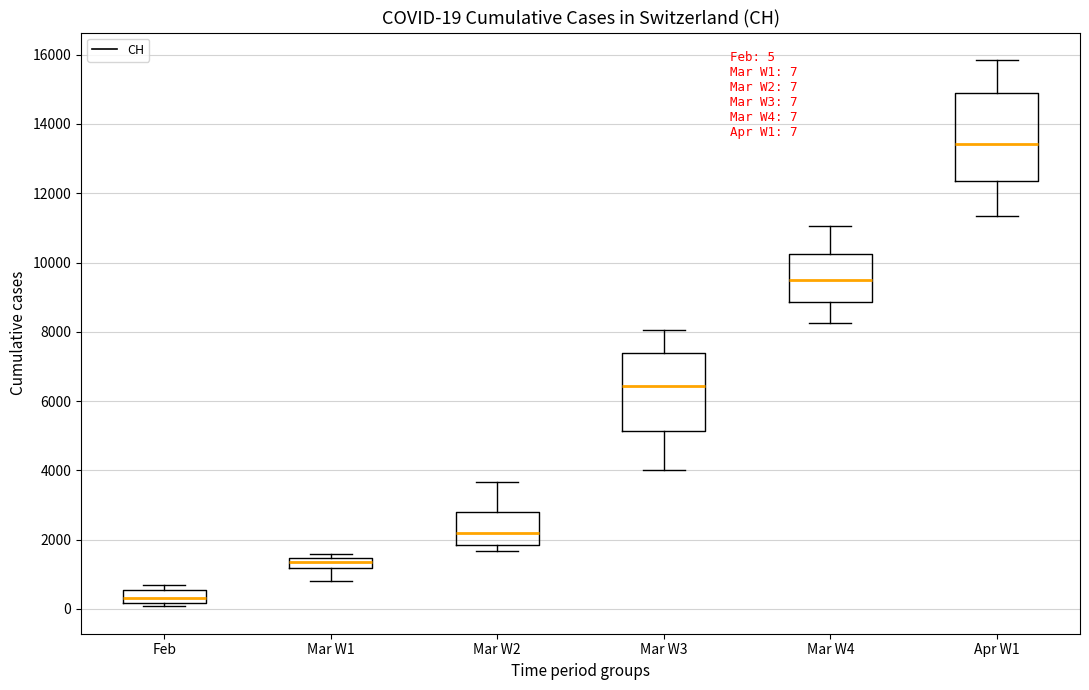

Which box has the highest median line?

Apr W1